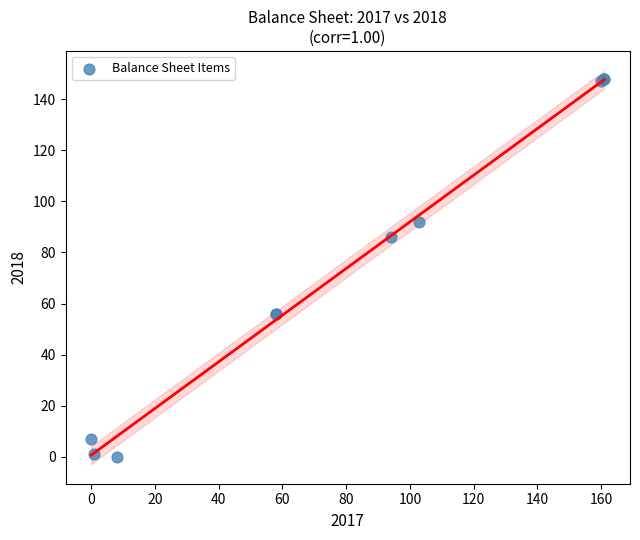

What Y value in the scatter plot is closest to 74?

86